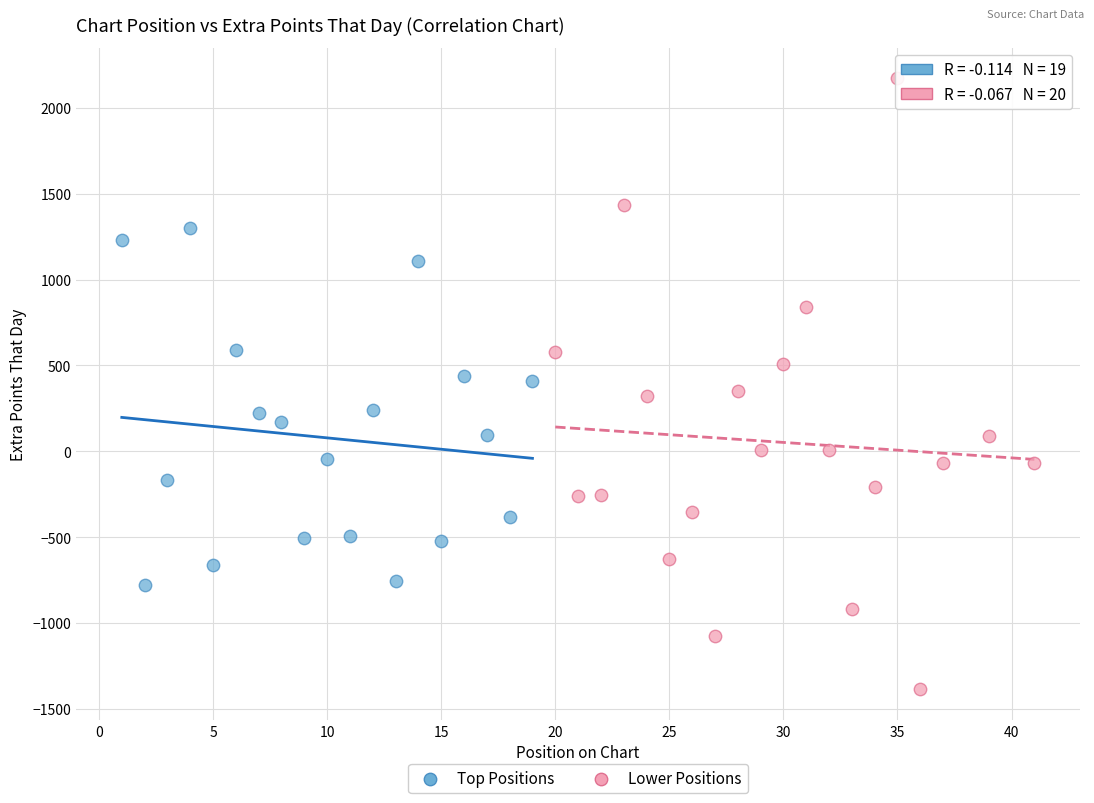

Which series has the widest spread of Y values?

Lower Positions